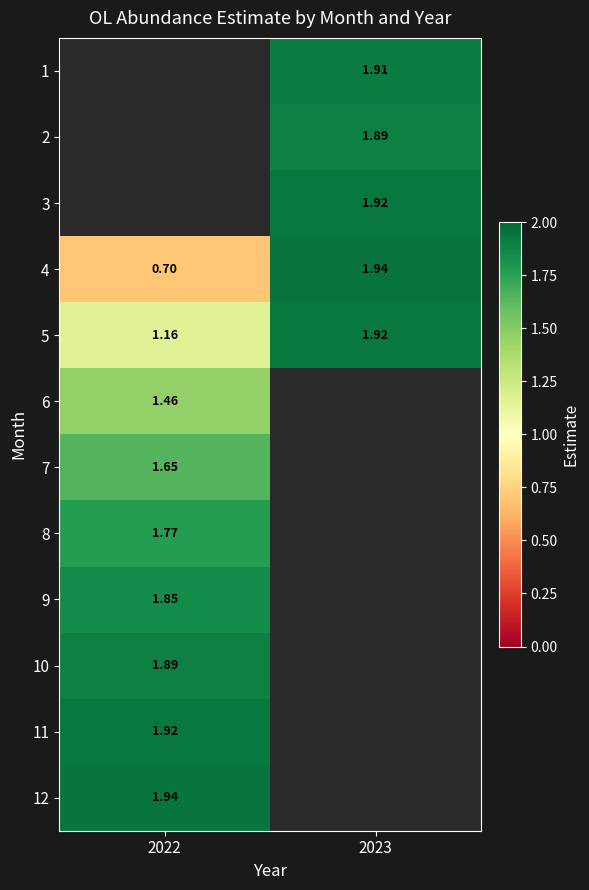

What is the minimum value shown in the chart?

0.7